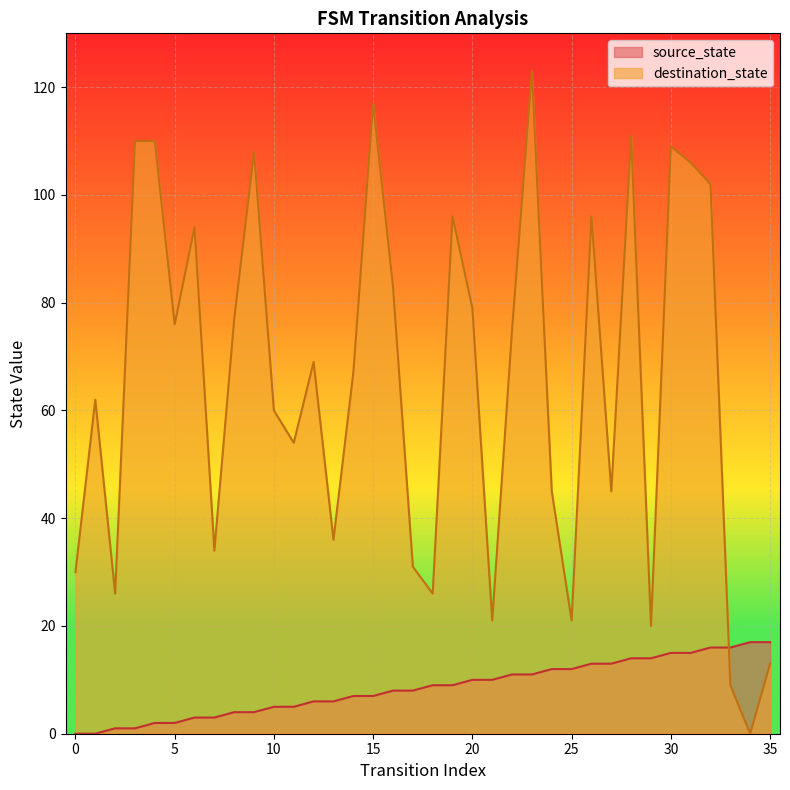

The destination_state series shows 8 at 21. True or false?

False